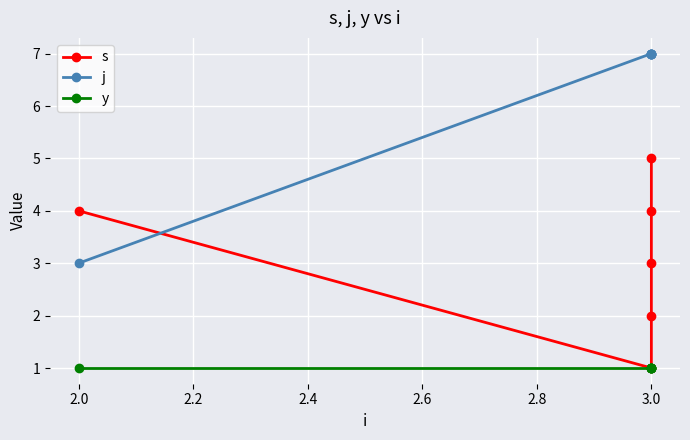

True or false: y and j intersect in this chart.

False